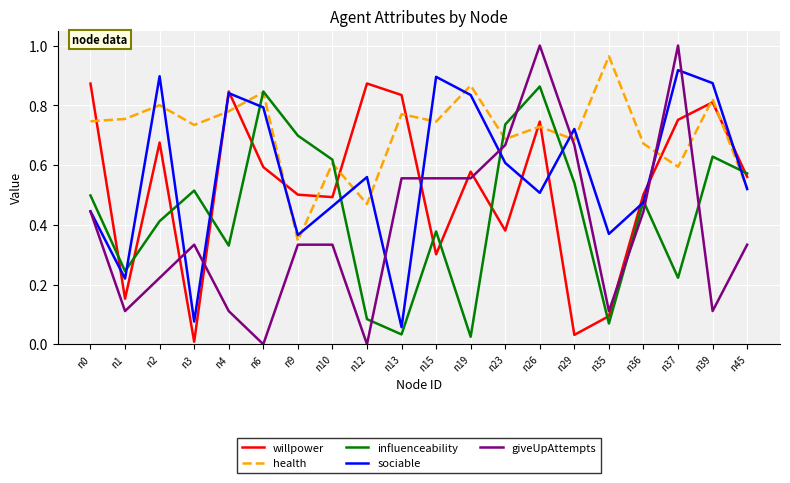

Which series has the widest spread of values?

giveUpAttempts